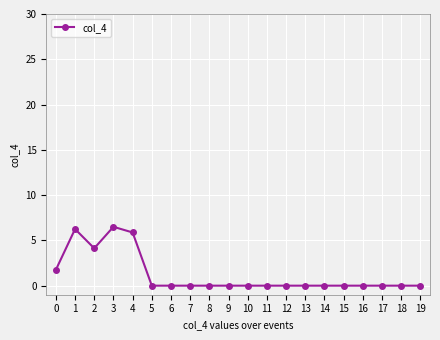

Is it true that the value at 9 is 2.3?

False